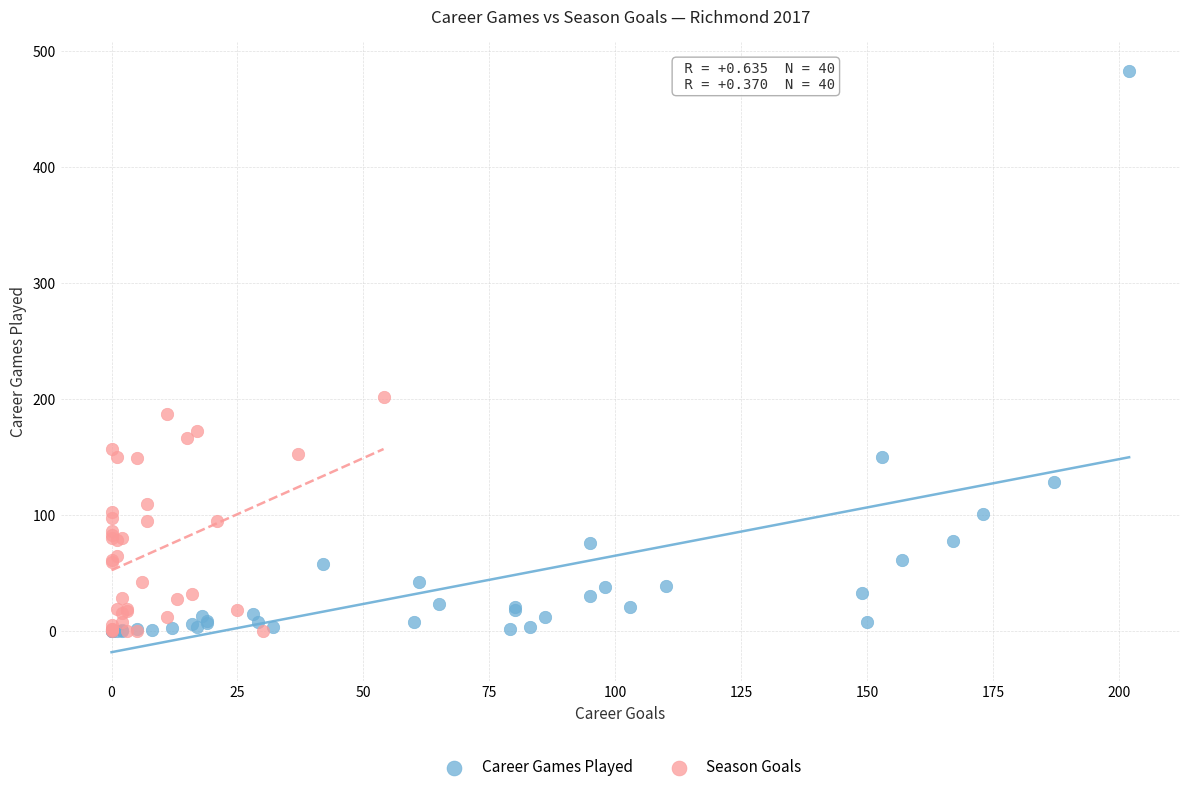

Which series contains the highest Y value?

Career Games Played